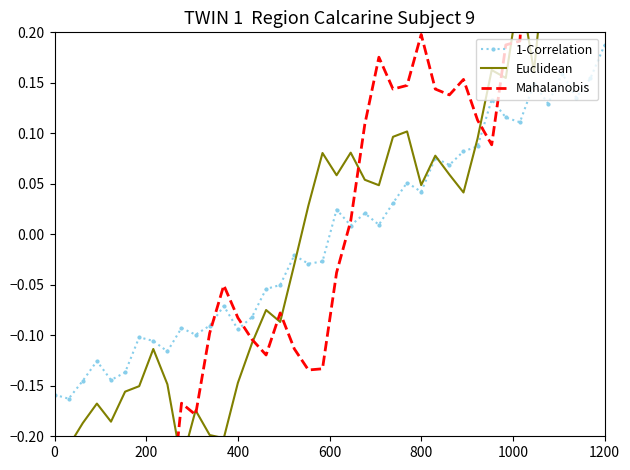

Which series has the largest total across all categories?

Euclidean